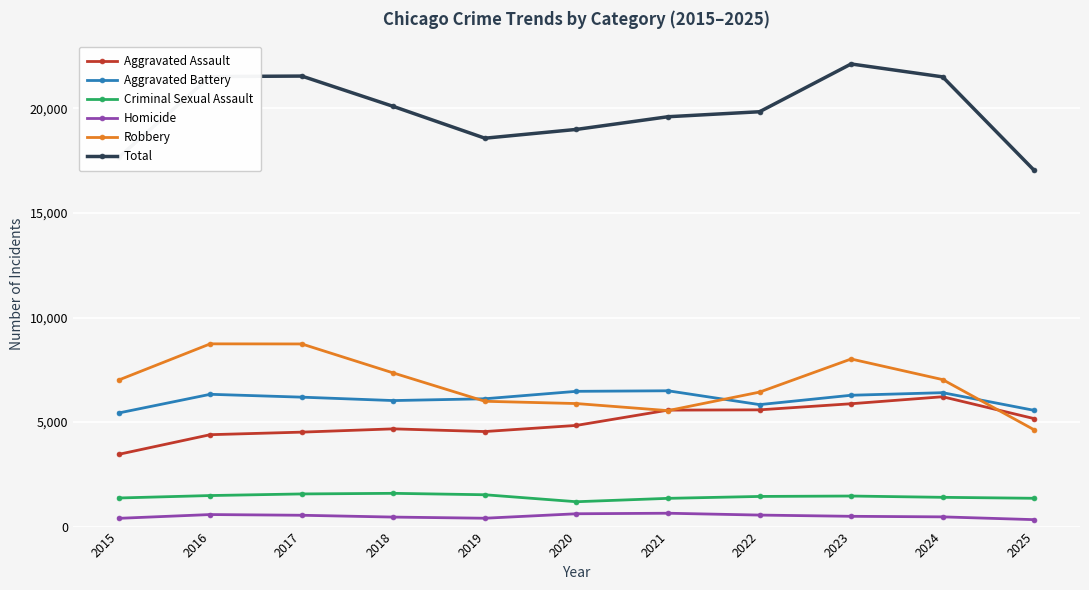

The value of Robbery at 2016 is 8741. True or false?

True